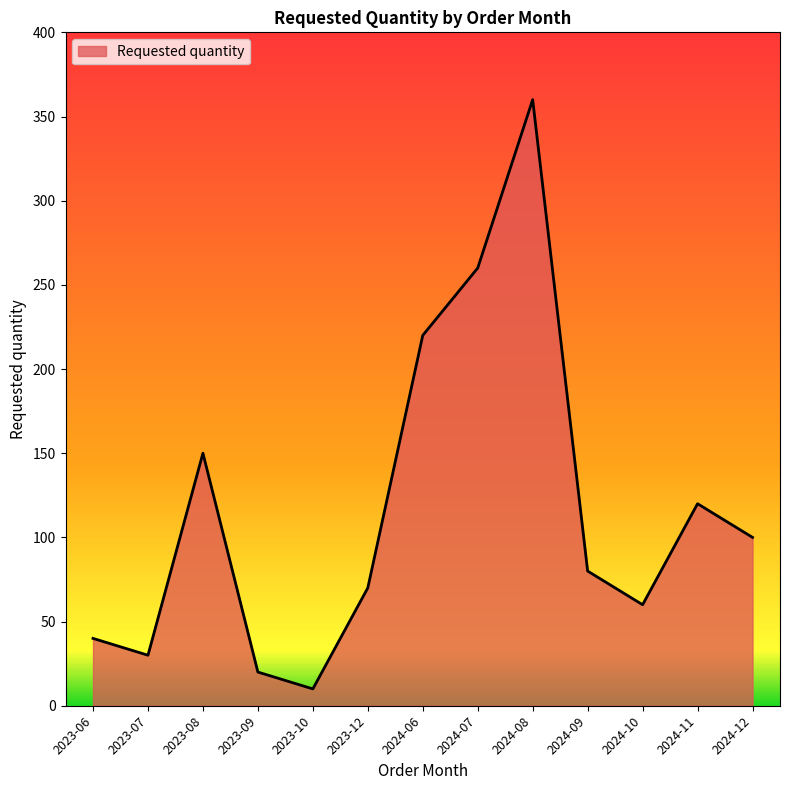

How many interior local valleys (lower than both neighbors) does the data have?

3